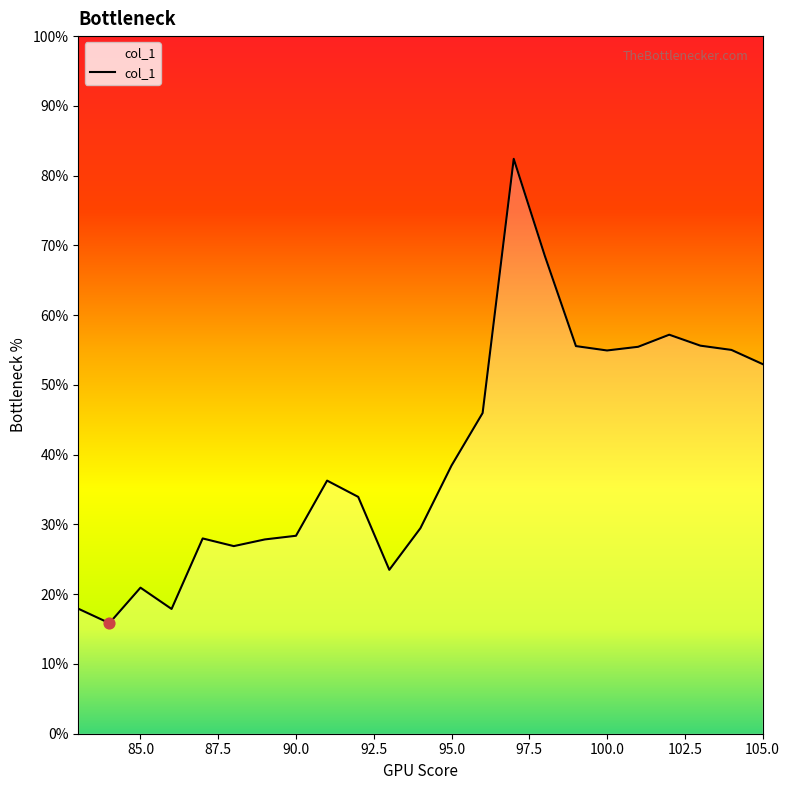

What is the difference between the maximum and minimum values?

66.6